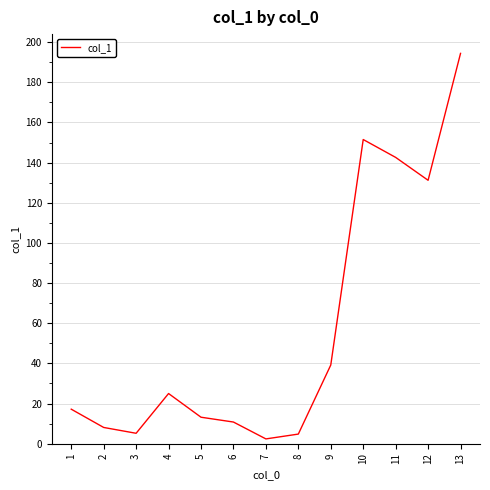

What is the difference between the maximum and minimum values?

192.0